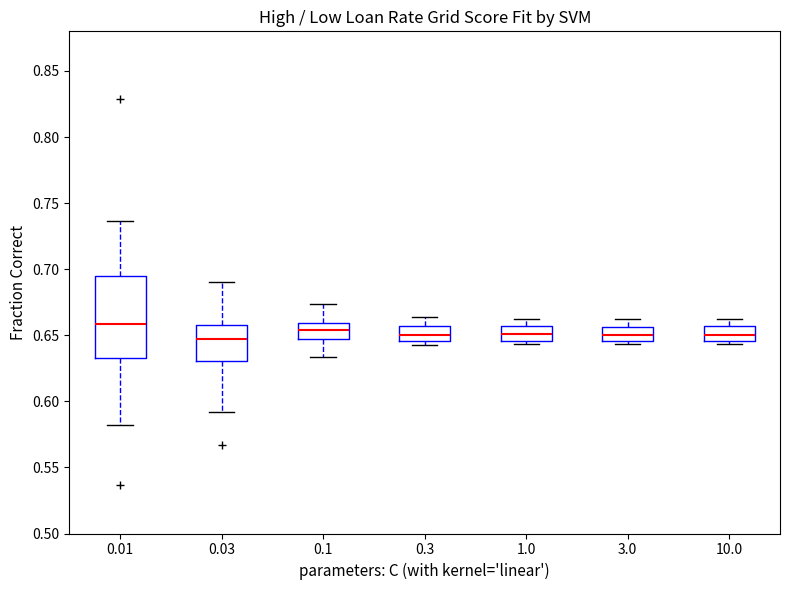

Where is the upper edge of the box at x = 0.3 on the y-axis? The values are not printed on the chart, so give them approximately, as read against the axis.

0.655